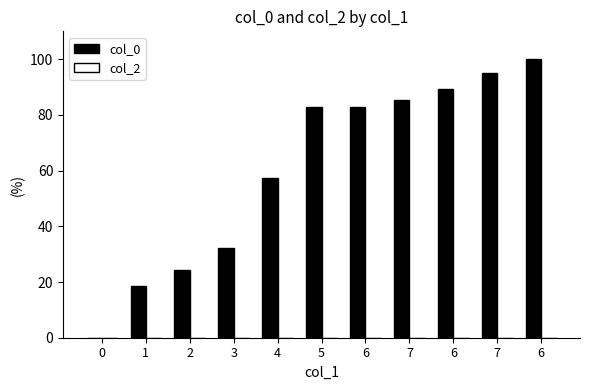

How many categories are shown in the chart?

11